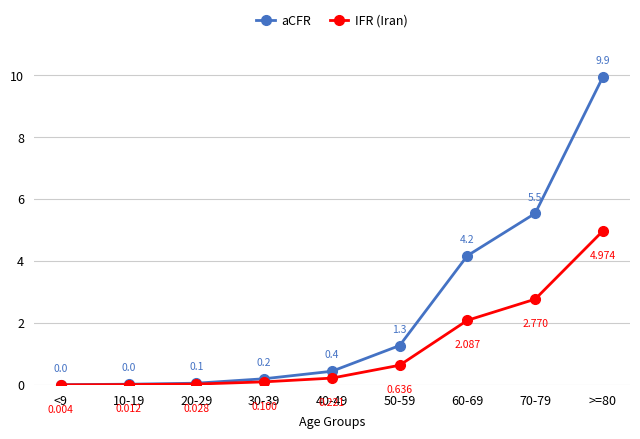

True or false: IFR (Iran) and aCFR intersect in this chart.

False